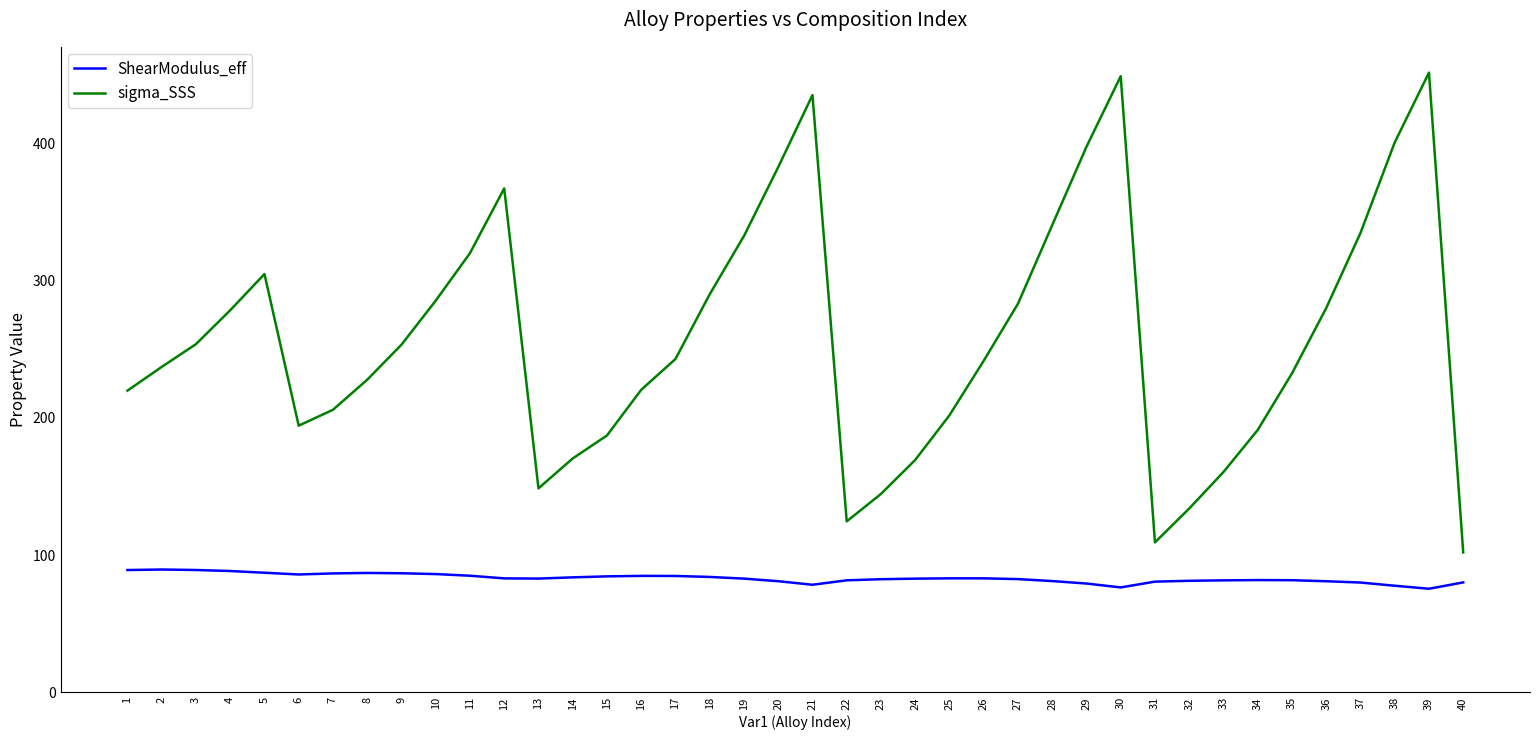

How many values in the sigma_SSS series exceed 243?

20